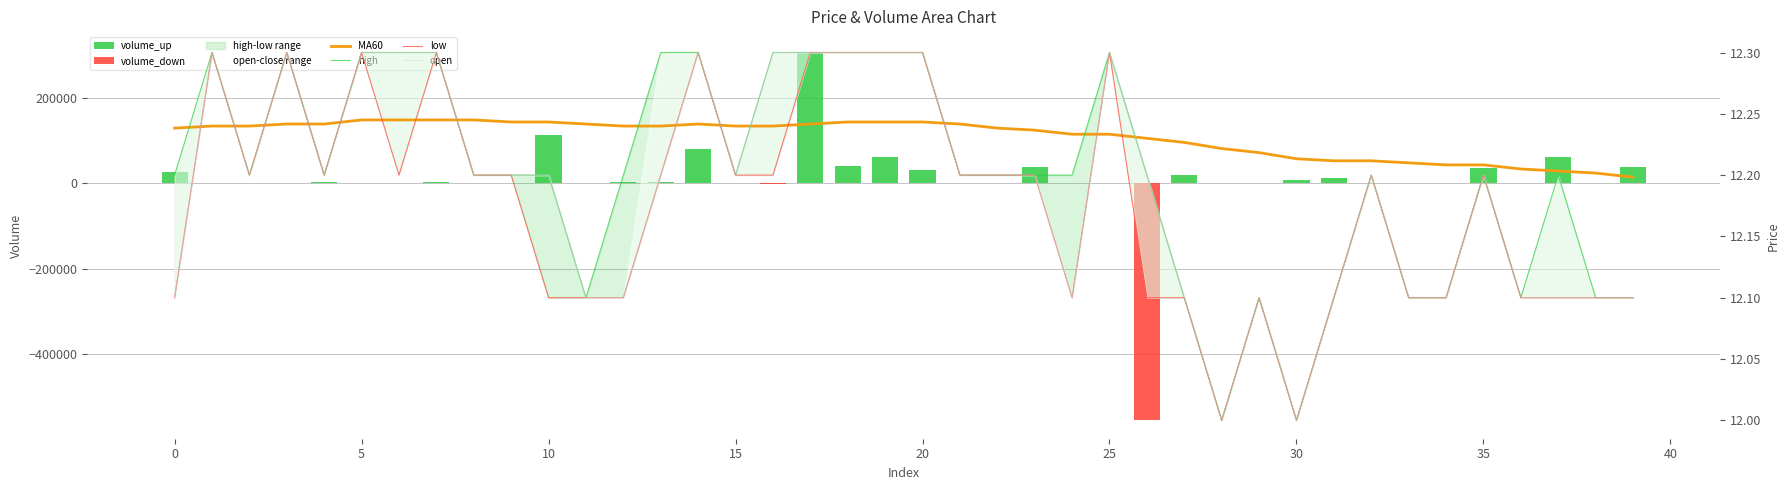

What is the difference between the maximum and minimum values in the volume_up series?

306252.0